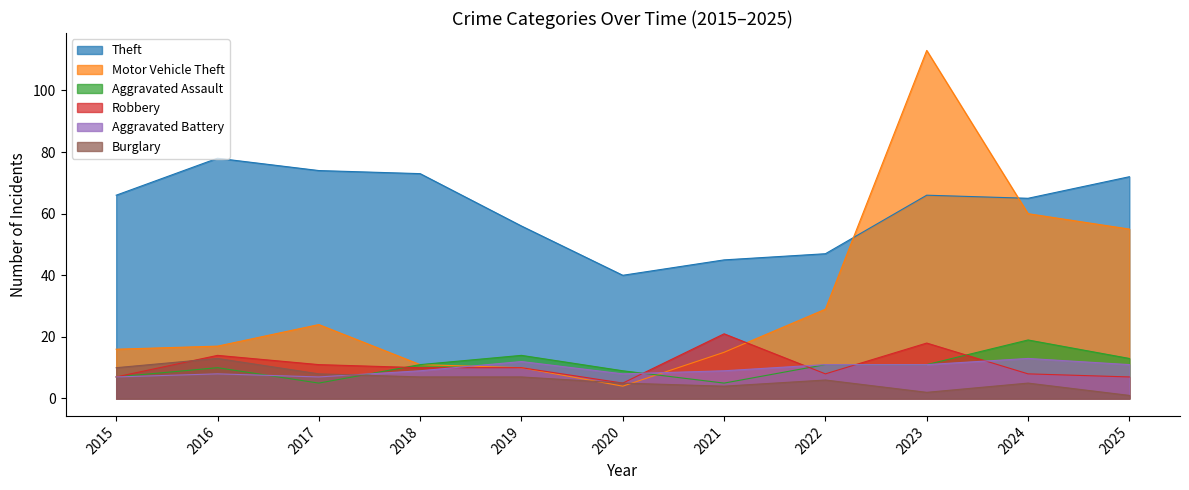

What are all the series names shown in the legend?

Theft, Motor Vehicle Theft, Aggravated Assault, Robbery, Aggravated Battery, Burglary